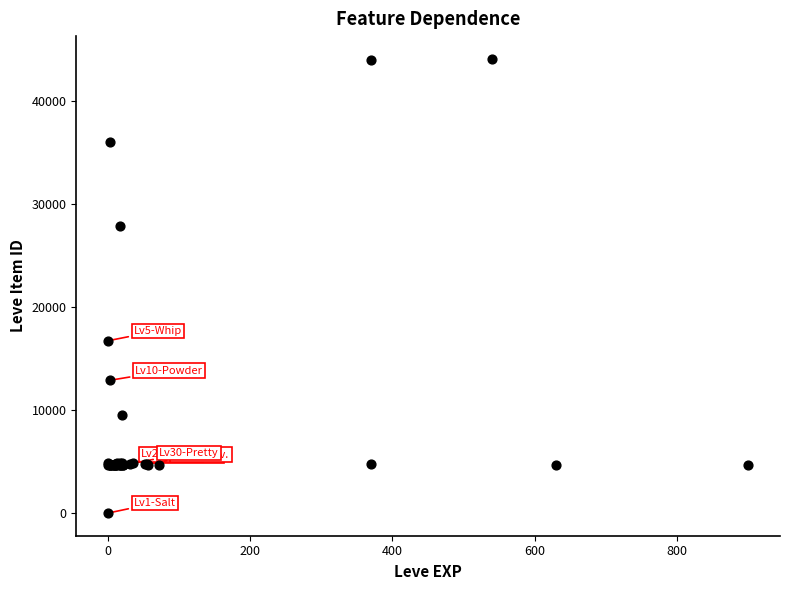

What Y value in the scatter plot is closest to 22050?

16734